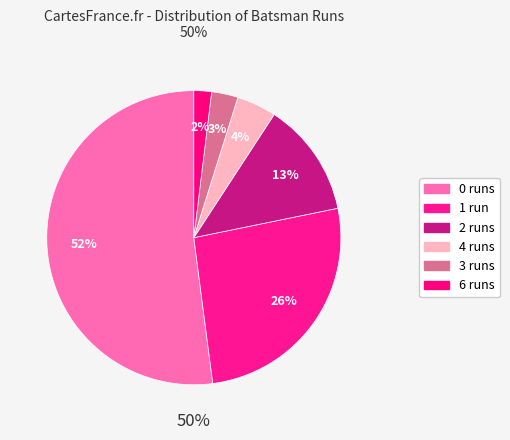

How many slices are in this pie chart?

6